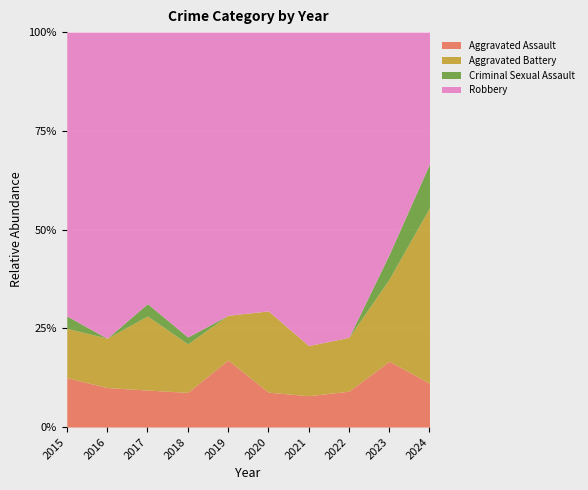

What is the highest value of the Aggravated Assault series?

17.0